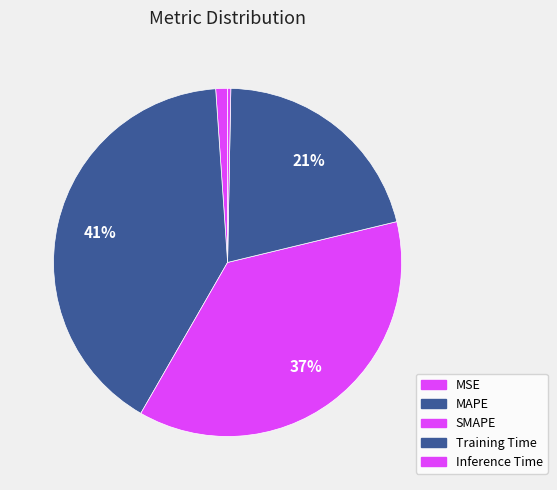

Does any single category account for the majority?

No